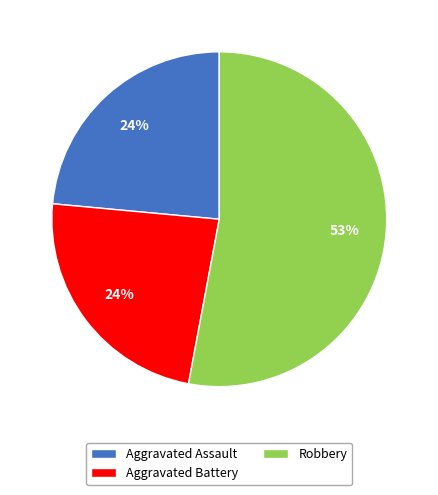

Which slice is the largest?

Robbery